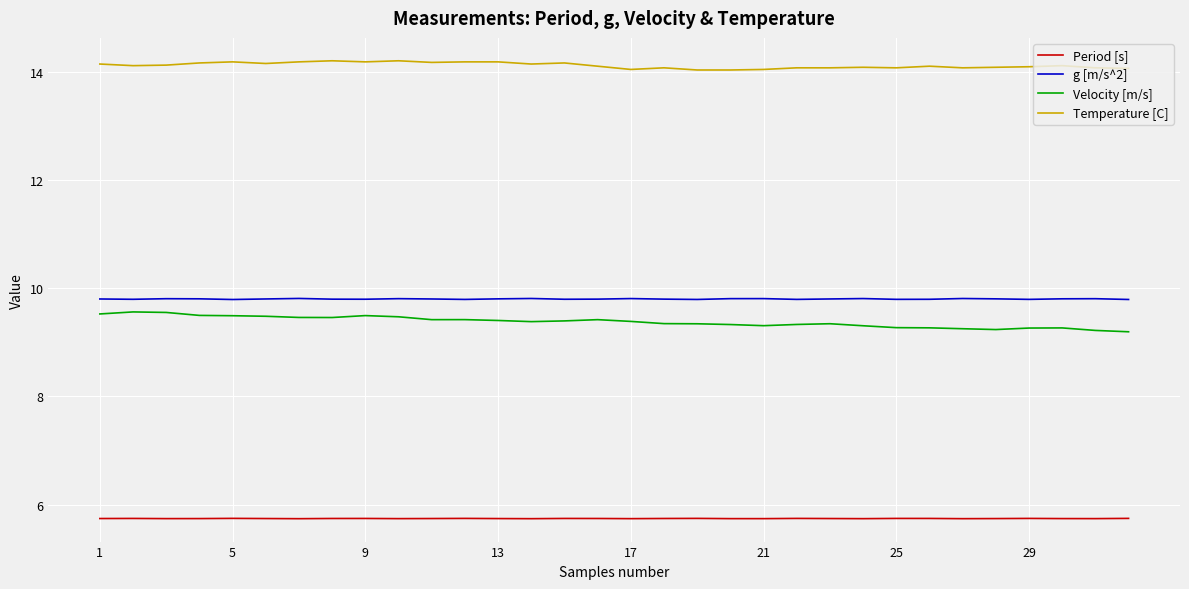

Which series has the largest total across all categories?

Temperature [C]